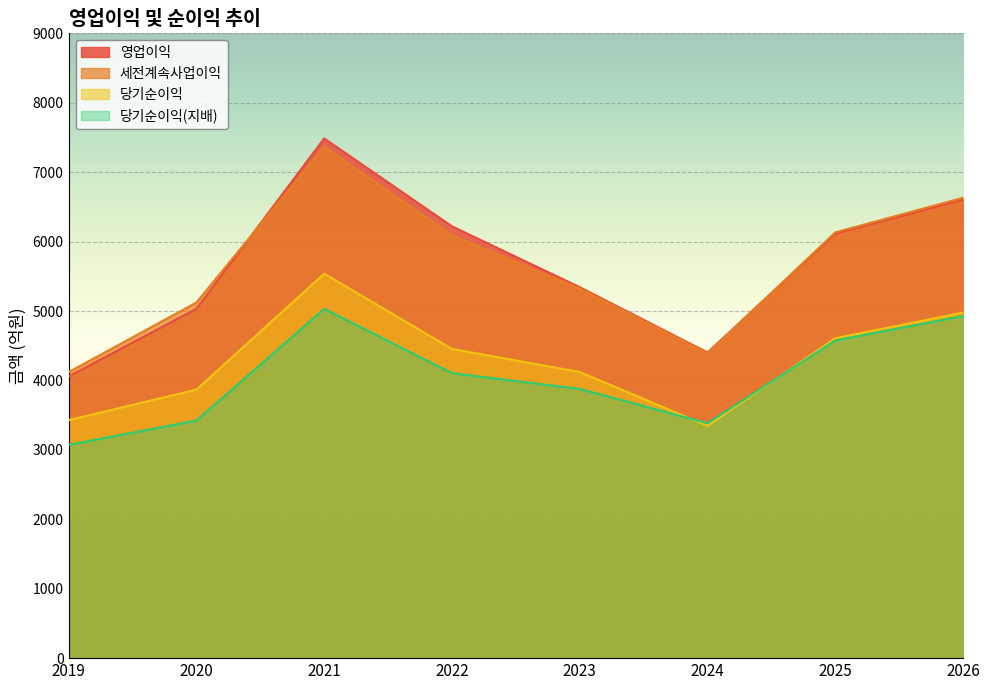

Reading left to right, transcribe all the data shown in this chart.

영업이익: 2019=4057	2020=5031	2021=7486	2022=6220	2023=5343	2024=4403	2025=6115	2026=6605
세전계속사업이익: 2019=4120	2020=5122	2021=7367	2022=6092	2023=5324	2024=4390	2025=6133	2026=6632
당기순이익: 2019=3428	2020=3867	2021=5538	2022=4454	2023=4122	2024=3346	2025=4608	2026=4978
당기순이익(지배): 2019=3073	2020=3422	2021=5031	2022=4105	2023=3878	2024=3384	2025=4577	2026=4927